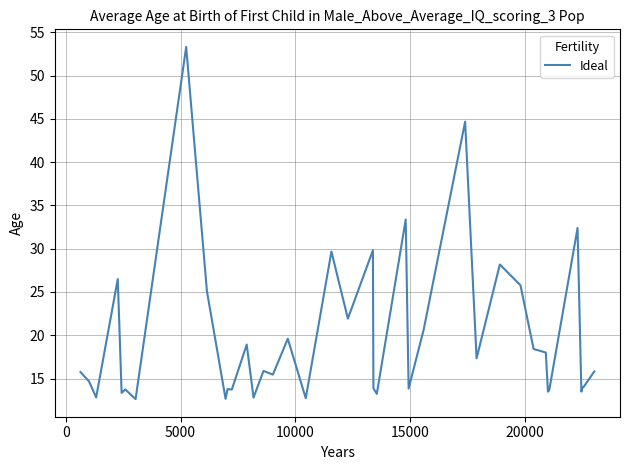

What is the difference between the maximum and minimum values?

40.7